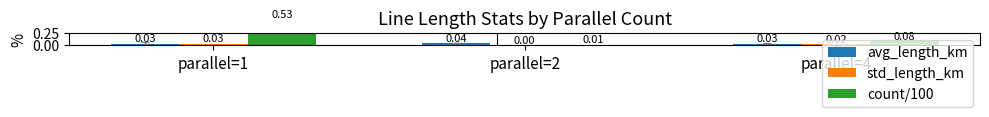

At which category is the sum across all series the highest?

parallel=1